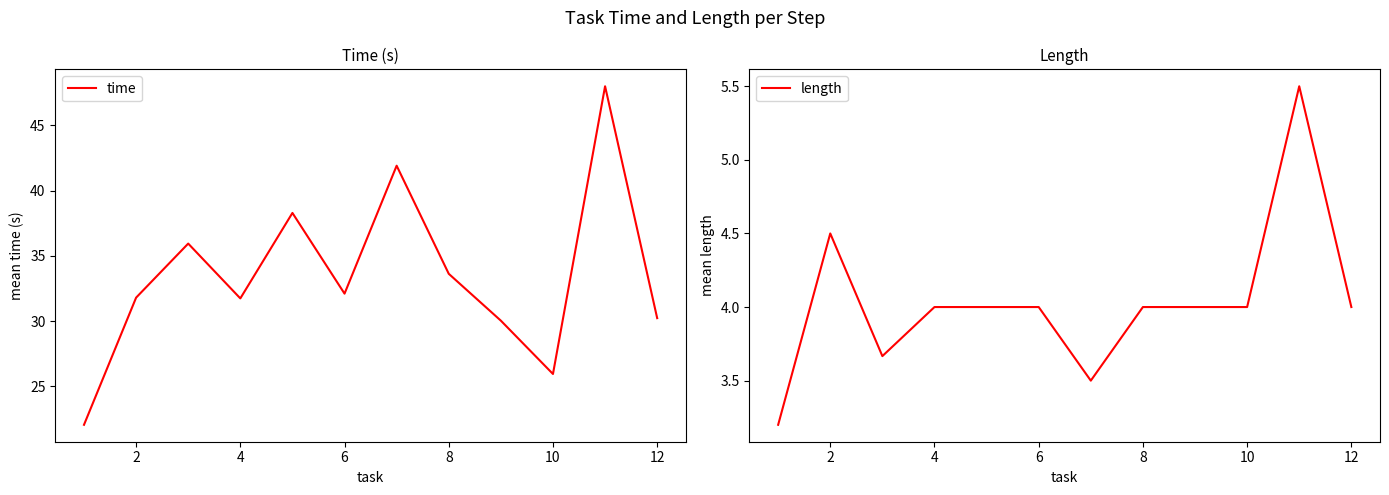

True or false: time has a value of 21.6 at 2.

False